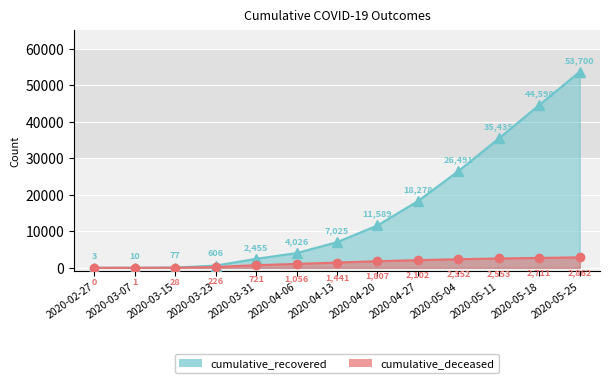

Which category has the lowest value across all series?

2020-02-27